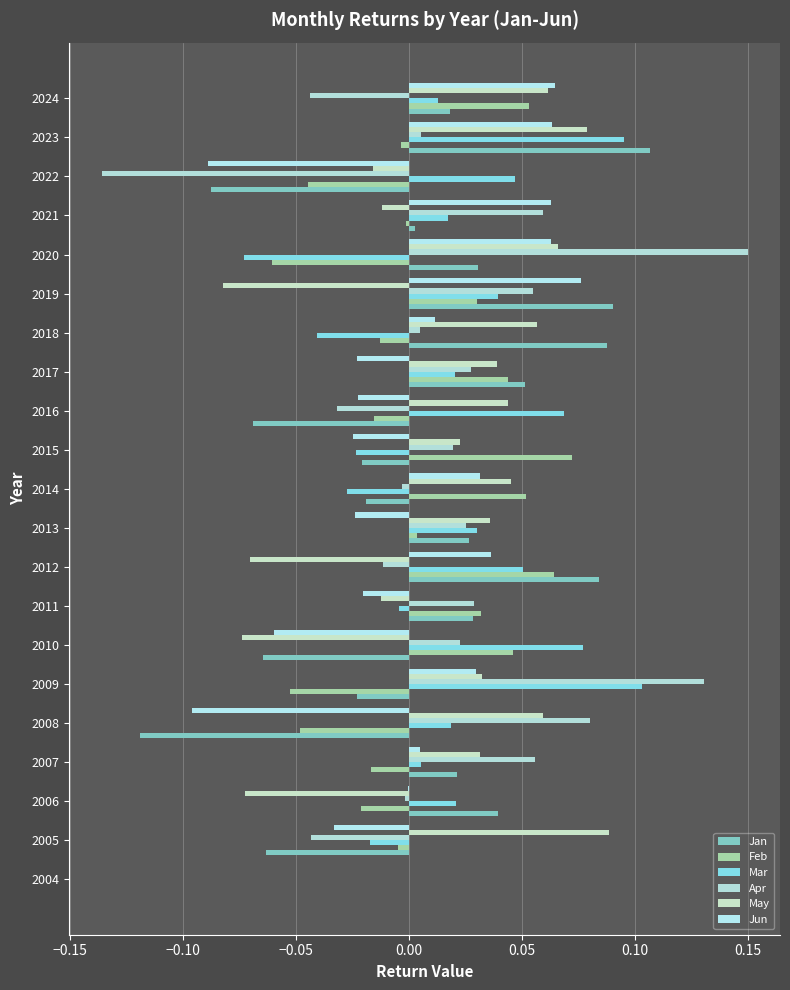

How many values in Mar are below zero?

6